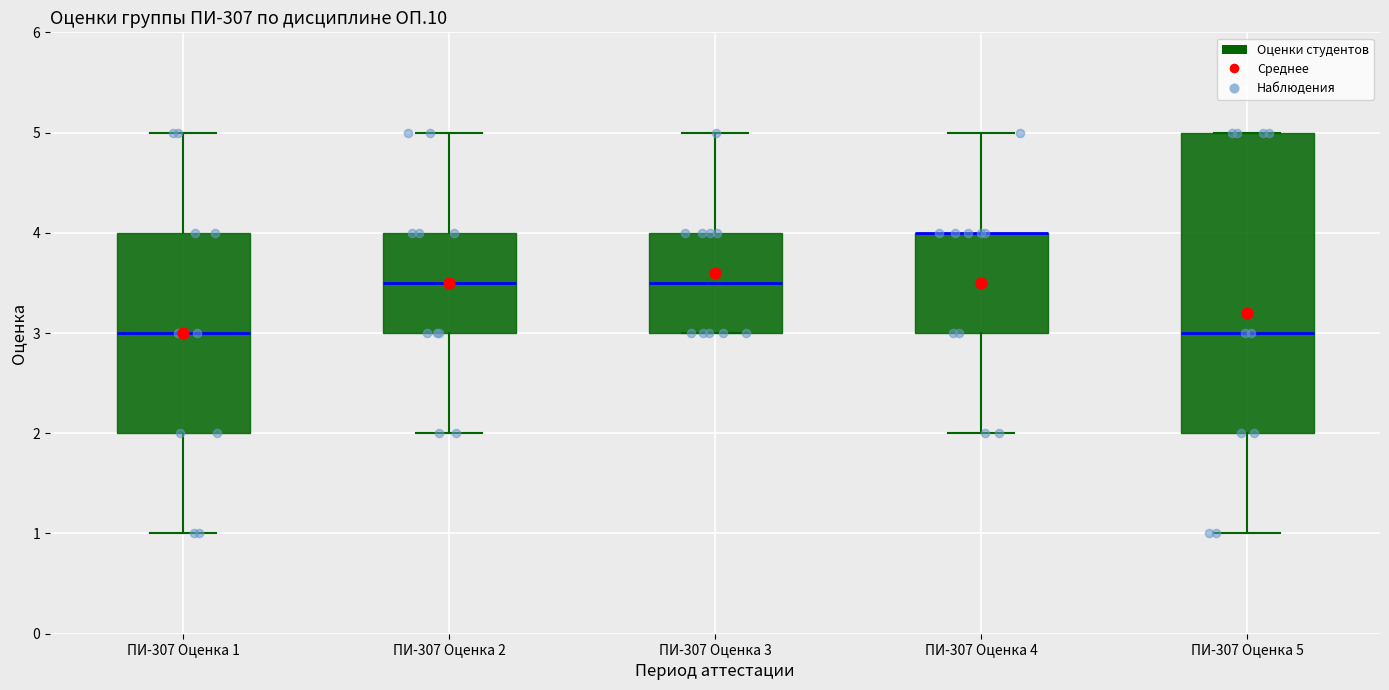

Comparing the boxes themselves (not the whiskers), which one is the tallest?

ПИ-307 Оценка 5